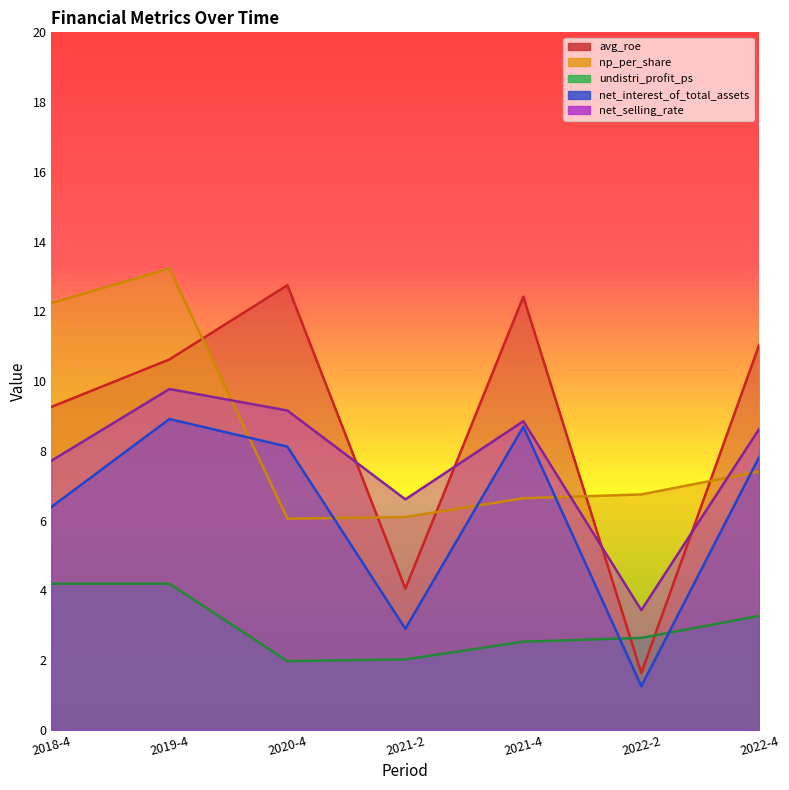

What is the average value of the net_selling_rate series?

7.7